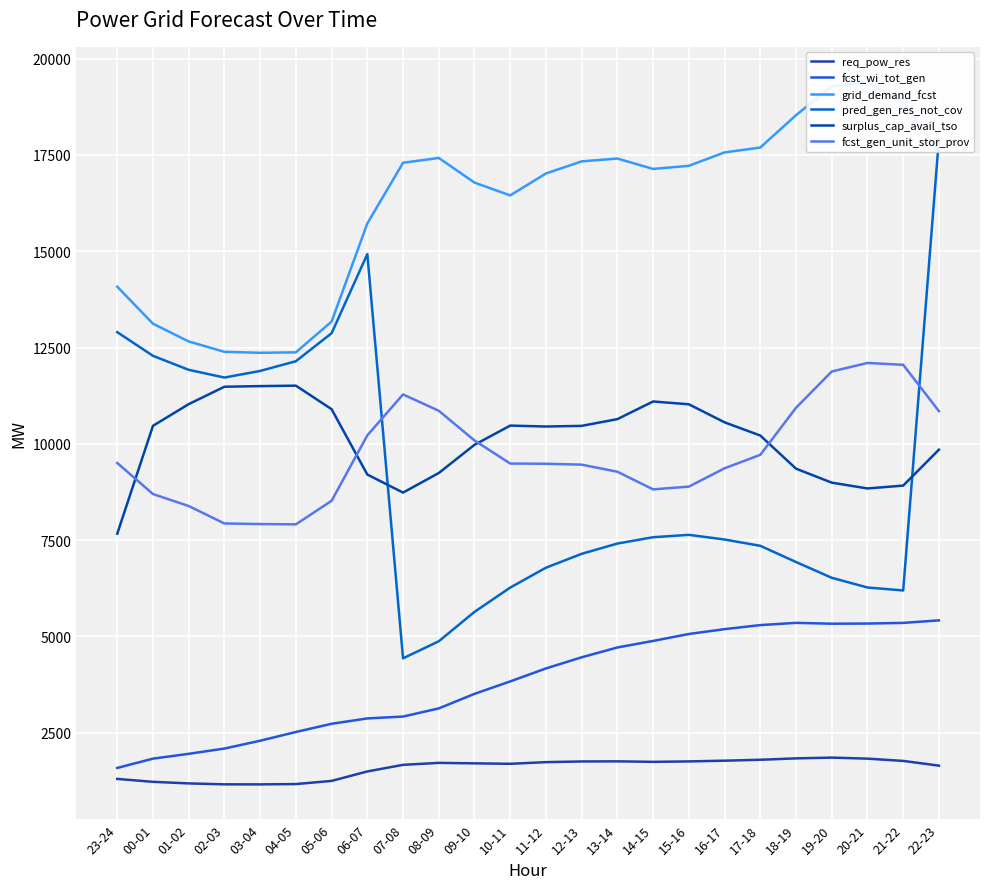

What is the greatest value displayed?

19395